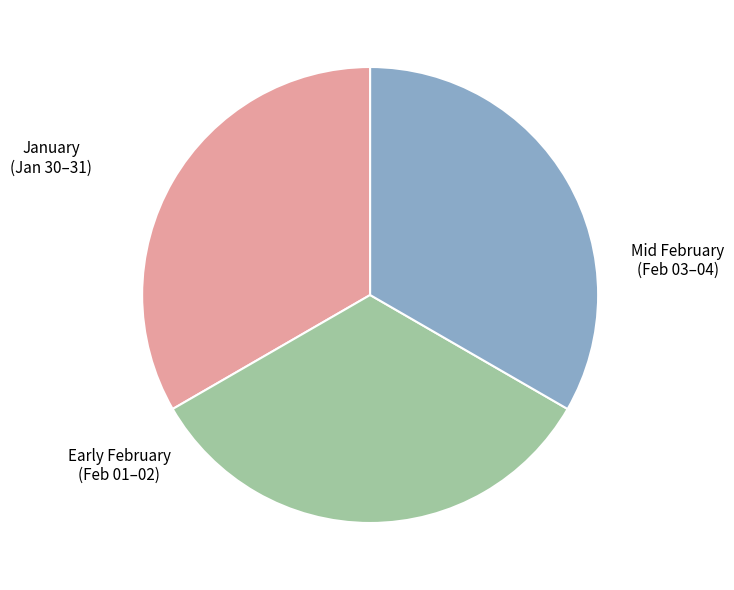

Is there any slice that represents more than half of the pie?

No